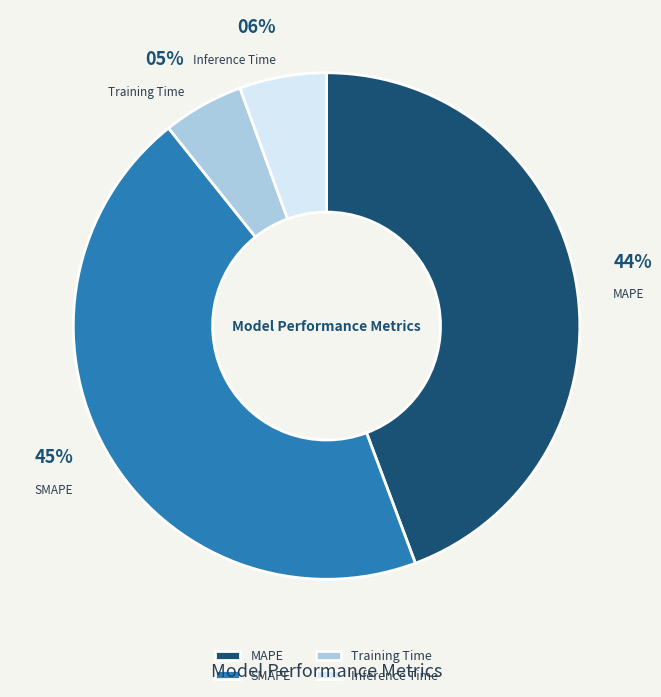

Approximately how many times larger is the value at MAPE compared to SMAPE?

1.0